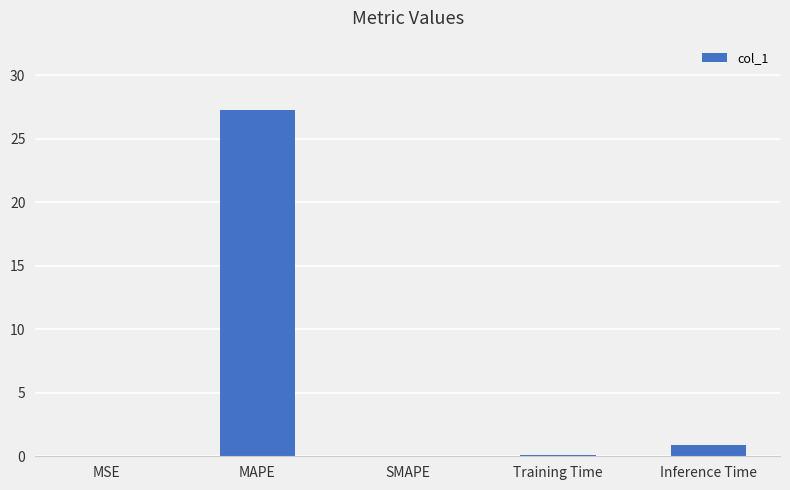

At which label is the value closest to 13?

Inference Time